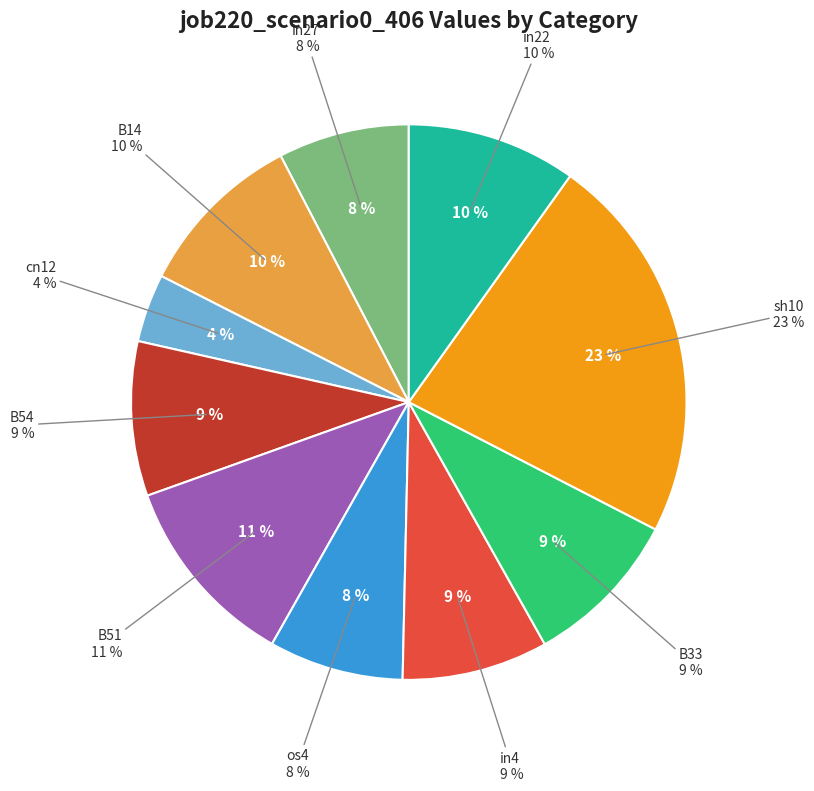

Is B51 the majority of the pie?

No